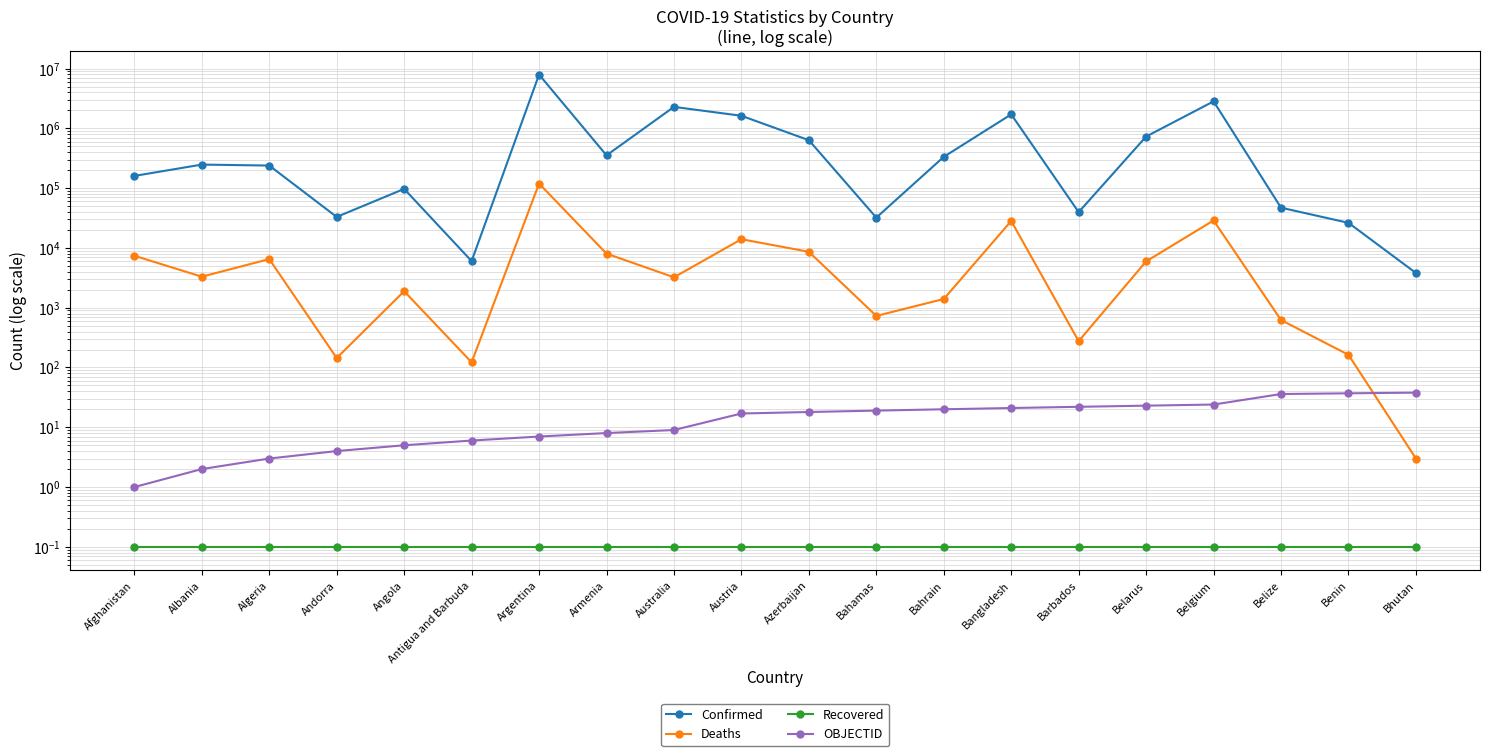

How many distinct data groups are displayed?

4